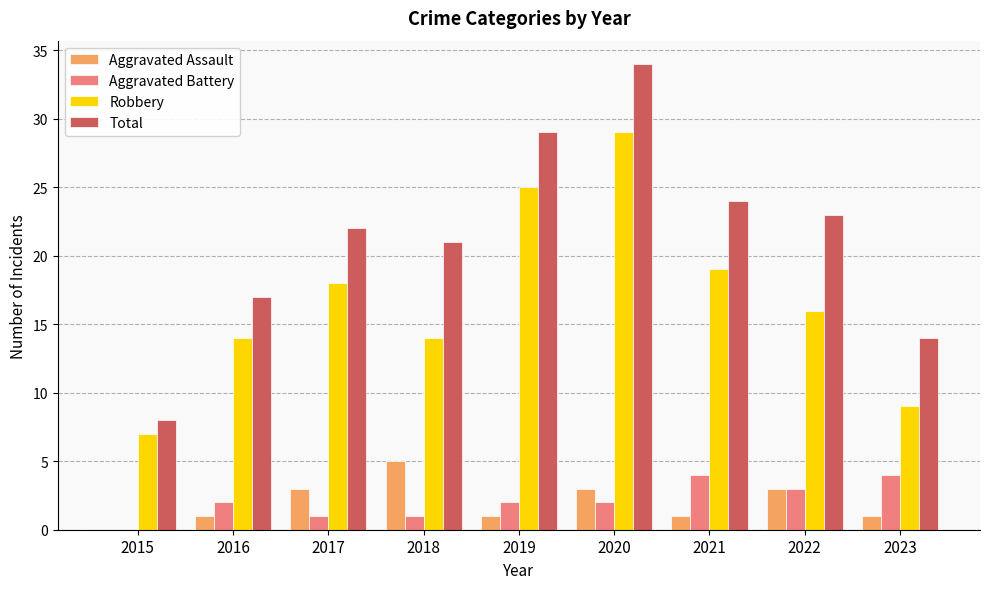

The Robbery series shows 6 at 2018. True or false?

False